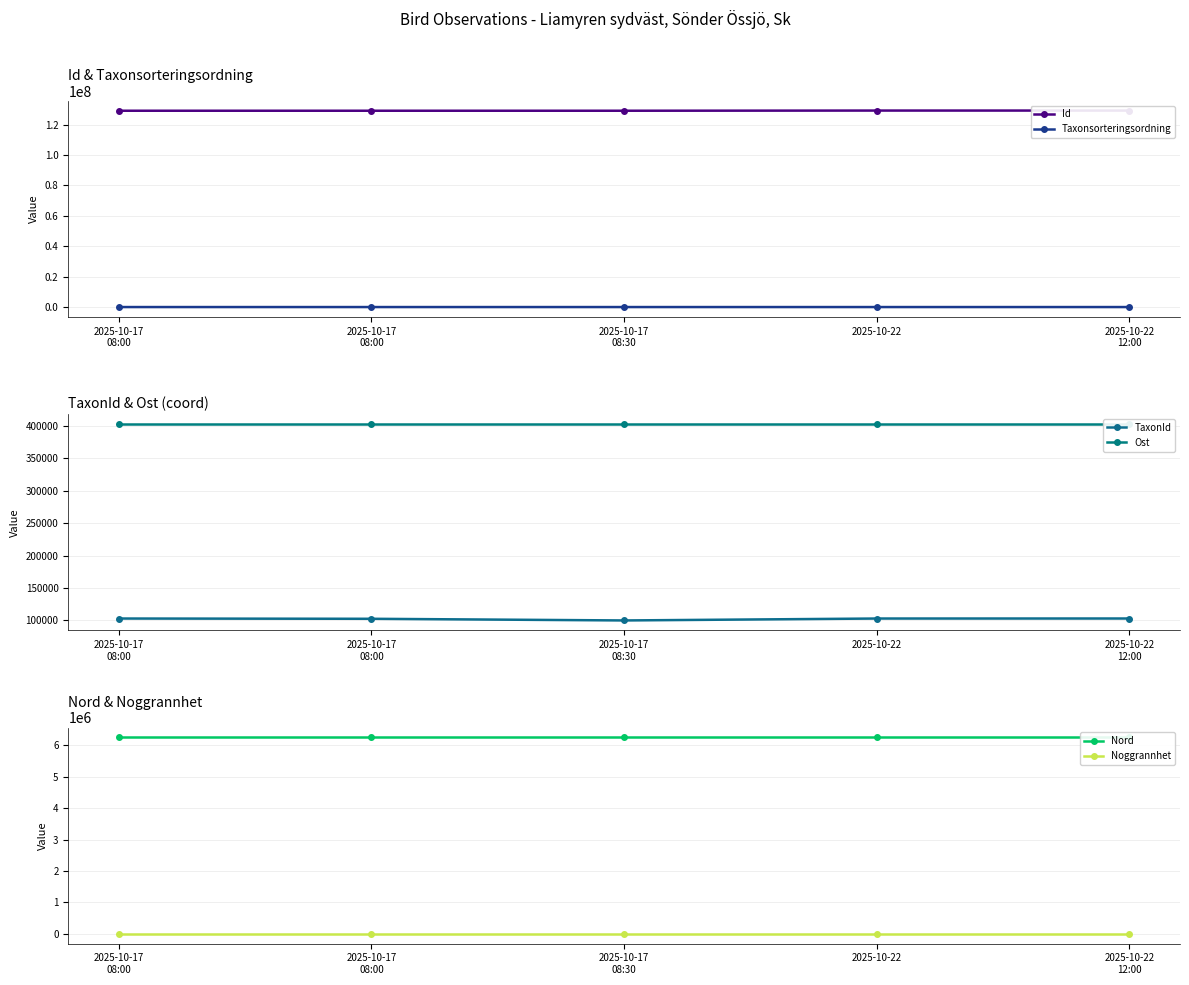

True or false: Id has a value of 129165099 at 2025-10-17
08:30.

True